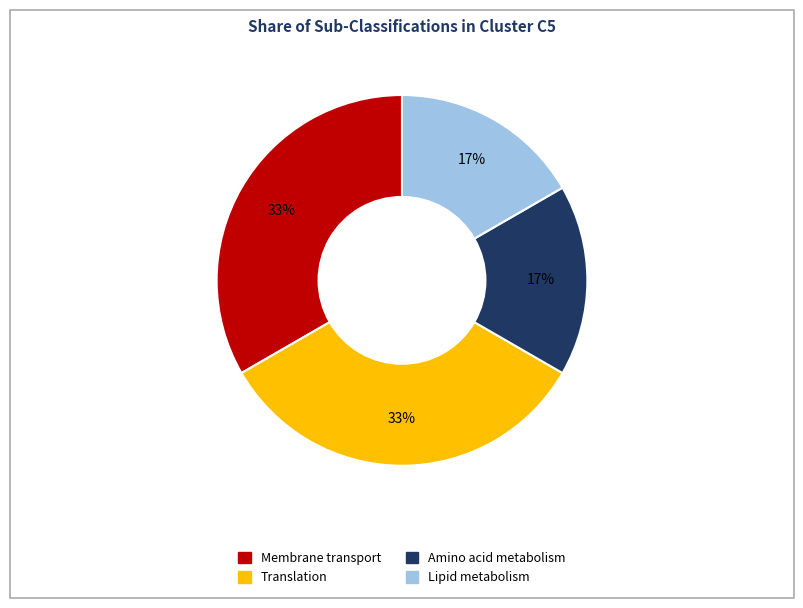

To the nearest percent, what is the average slice percentage?

25%